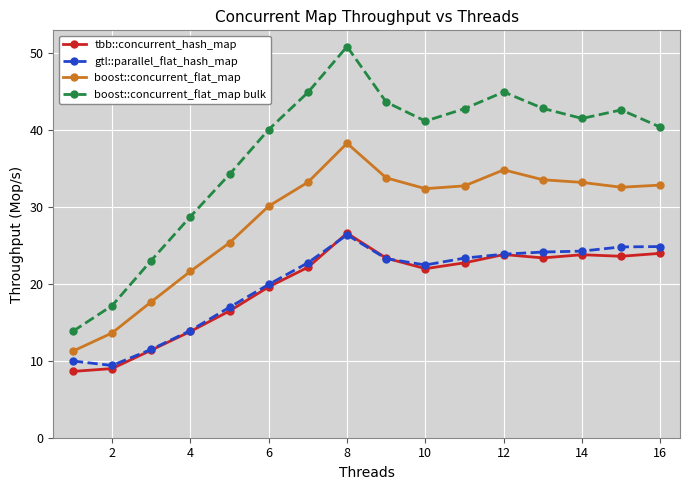

What is the lowest value of the tbb::concurrent_hash_map series?

8.6